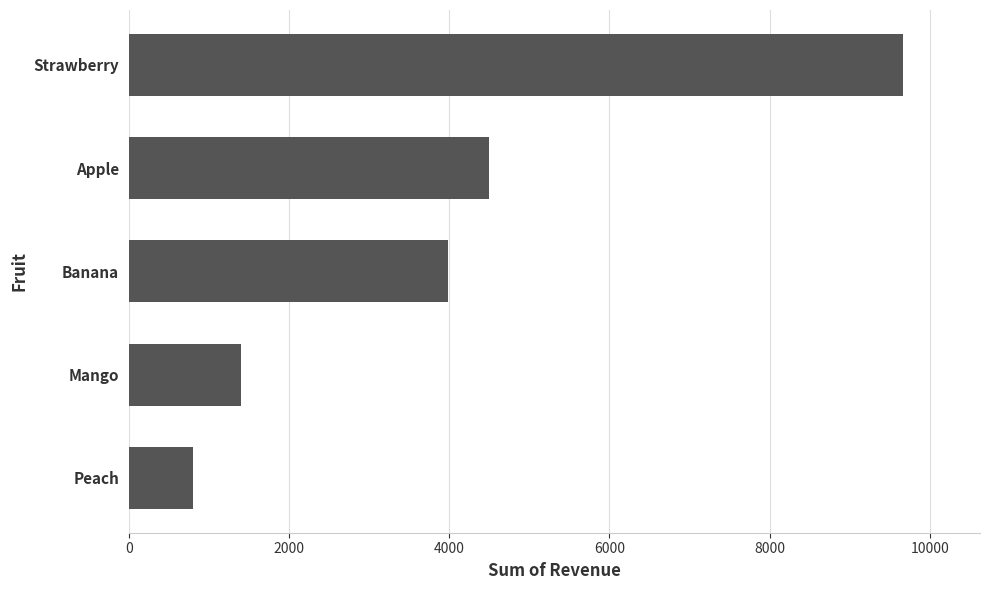

Reading bottom to top, what are all the values shown in this chart?

Peach=800	Mango=1400	Banana=3990	Apple=4500	Strawberry=9660